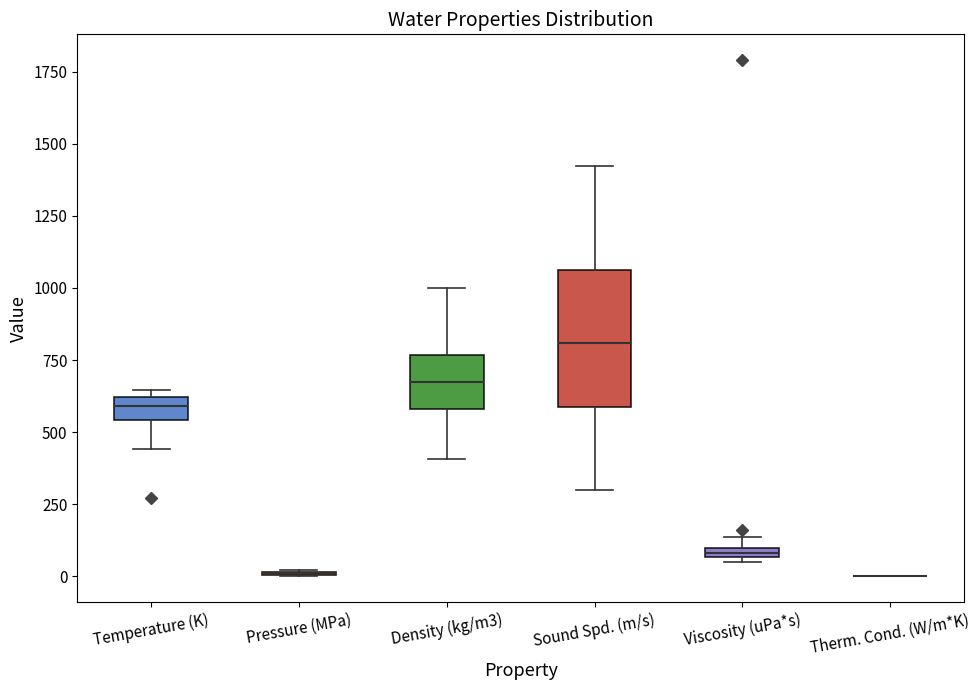

Which box is the tallest, from its lower edge to its upper edge?

Sound Spd. (m/s)